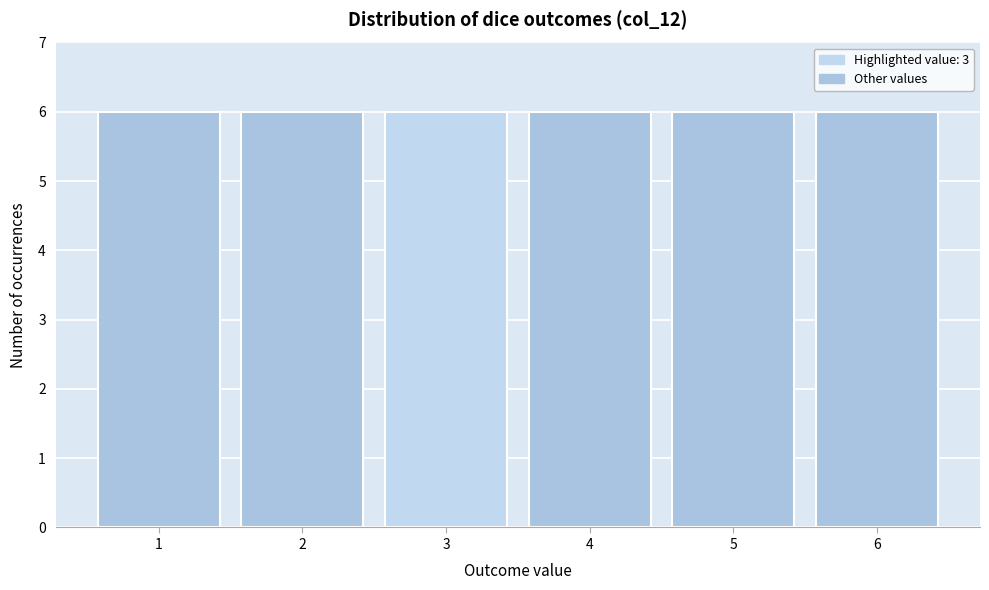

Reading left to right, list every bar in this chart as the range it spans on the x-axis followed by its height. The values are not printed on the chart, so give them approximately, as read against the axis.

0.5 to 1.5: 6
1.5 to 2.5: 6
2.5 to 3.5: 6
3.5 to 4.5: 6
4.5 to 5.5: 6
5.5 to 6.5: 6